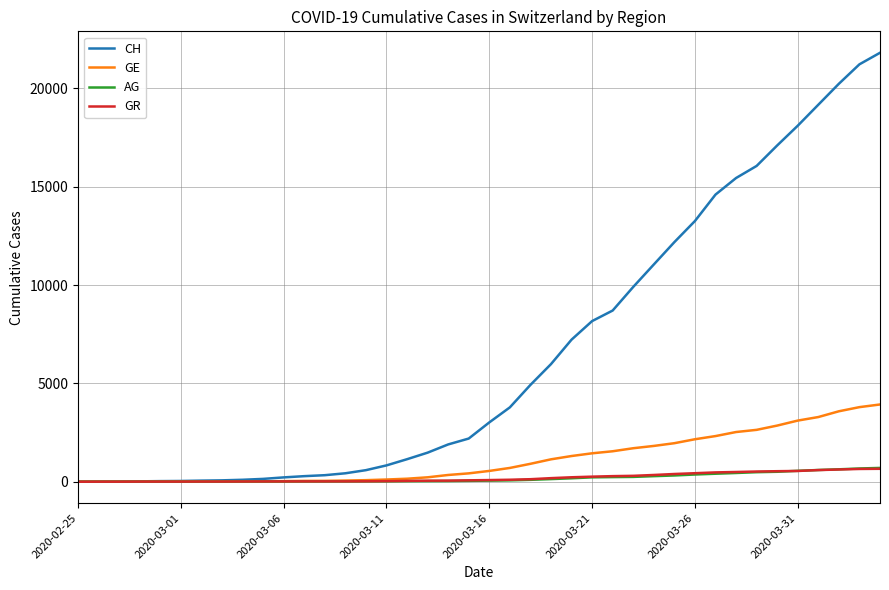

Which series has the widest spread of values?

CH